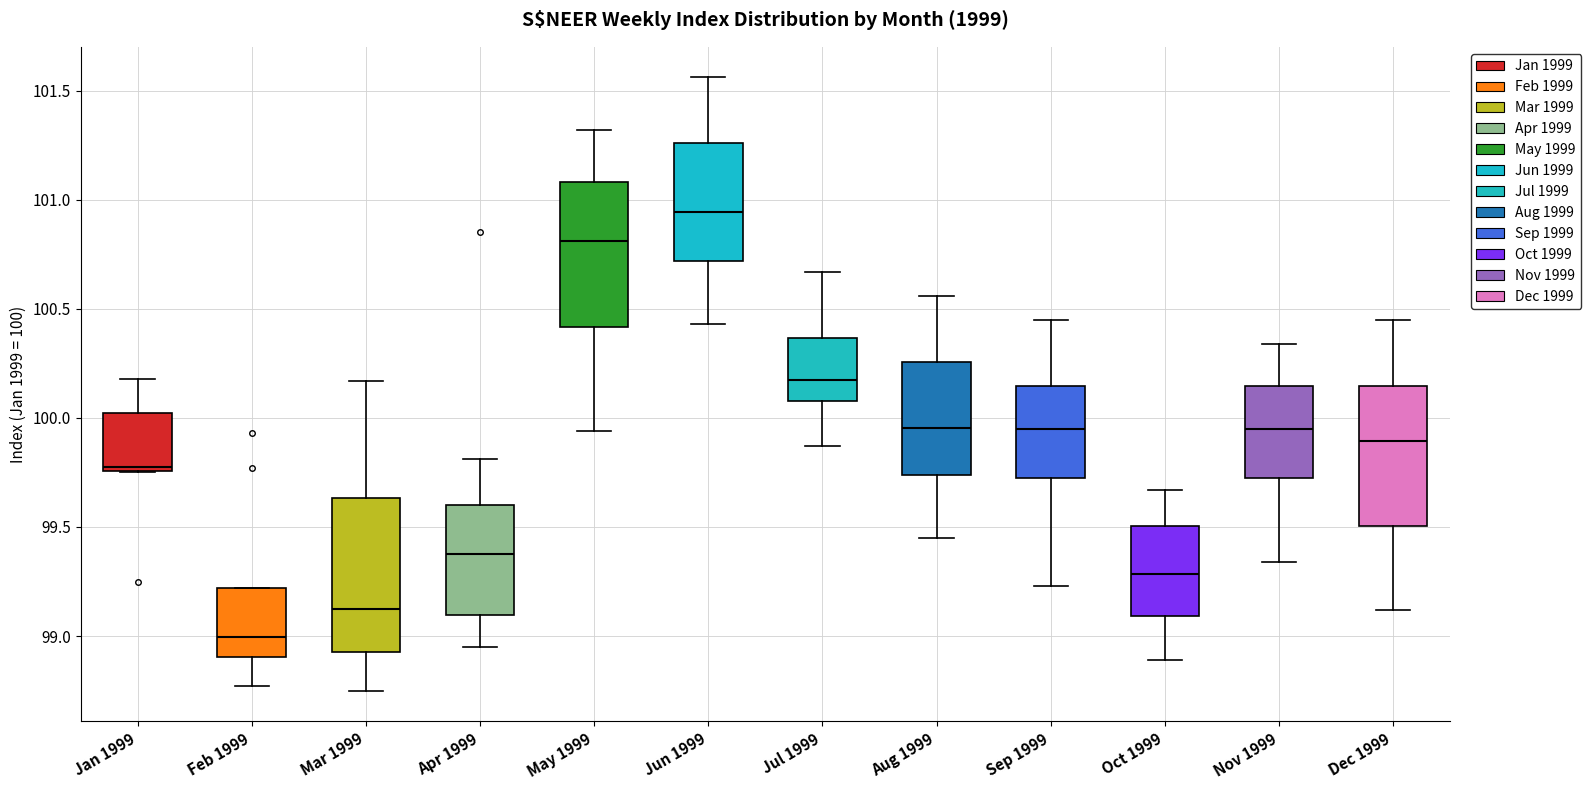

Reading left to right, read every box against the y-axis: the position of its median line, the range the box covers, and the ends of its whiskers. The values are not printed on the chart, so give them approximately, as read against the axis.

Jan 1999: median 99.80, box 99.75 to 100.00, whiskers 99.75 to 100.20
Feb 1999: median 99.00, box 98.90 to 99.20, whiskers 98.75 to 99.20
Mar 1999: median 99.15, box 98.95 to 99.65, whiskers 98.75 to 100.15
Apr 1999: median 99.40, box 99.10 to 99.60, whiskers 98.95 to 99.80
May 1999: median 100.80, box 100.40 to 101.10, whiskers 99.95 to 101.30
Jun 1999: median 100.95, box 100.70 to 101.25, whiskers 100.45 to 101.55
Jul 1999: median 100.20, box 100.10 to 100.35, whiskers 99.85 to 100.65
Aug 1999: median 99.95, box 99.75 to 100.25, whiskers 99.45 to 100.55
Sep 1999: median 99.95, box 99.75 to 100.15, whiskers 99.25 to 100.45
Oct 1999: median 99.30, box 99.10 to 99.50, whiskers 98.90 to 99.65
Nov 1999: median 99.95, box 99.75 to 100.15, whiskers 99.35 to 100.35
Dec 1999: median 99.90, box 99.50 to 100.15, whiskers 99.10 to 100.45